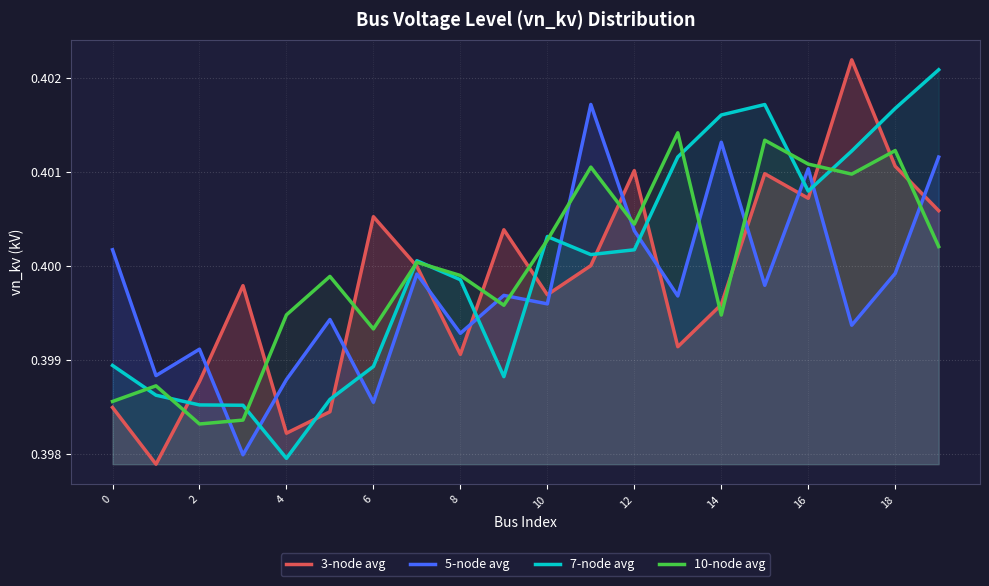

True or false: 7-node avg has more than 2 points higher than both neighbors.

True